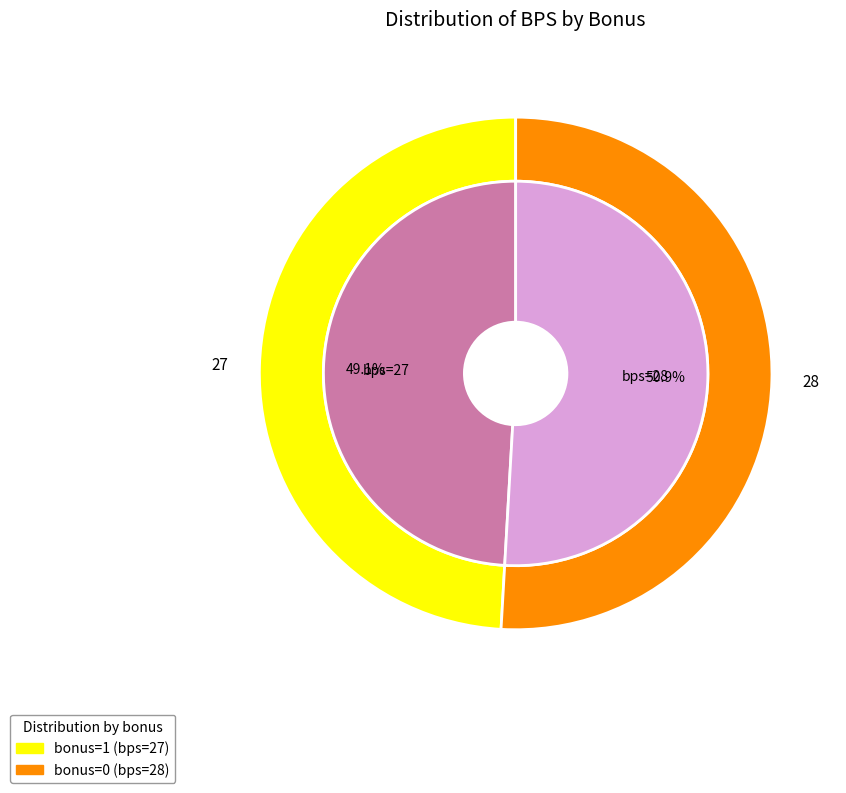

What percentage do 1 and 0 together represent?

100.0%